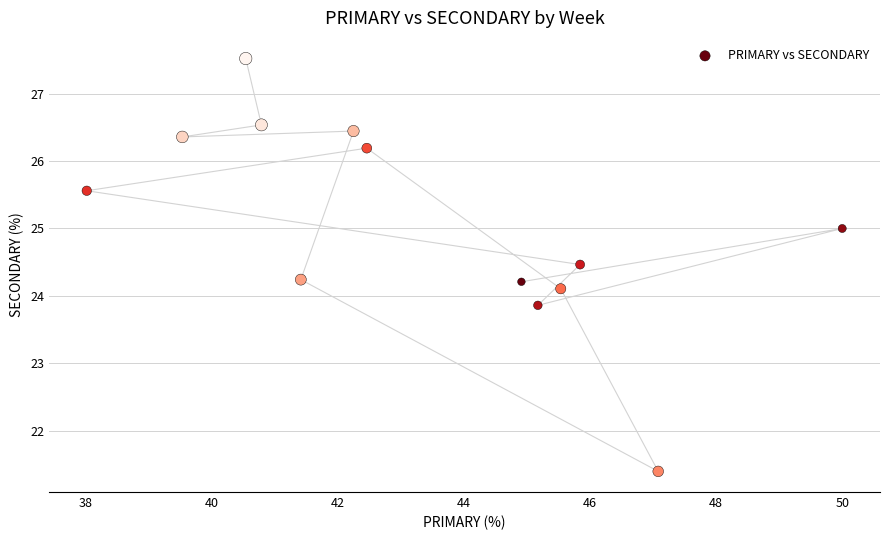

What is the range of X values (max minus min)?

12.0